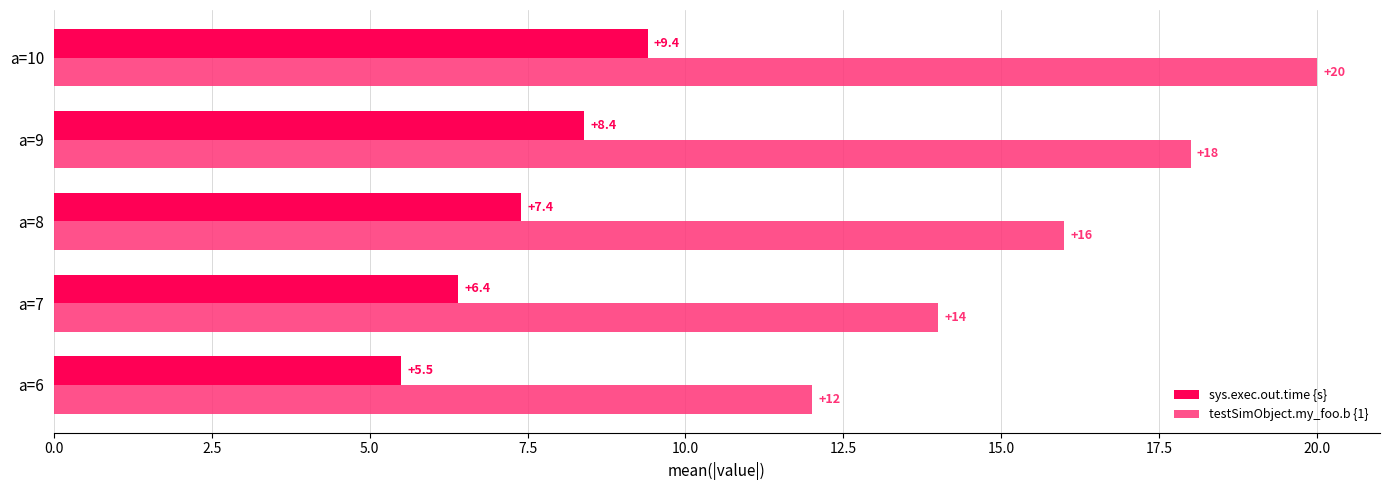

Count the testSimObject.my_foo.b {1} values in the range 14 to 18.

3